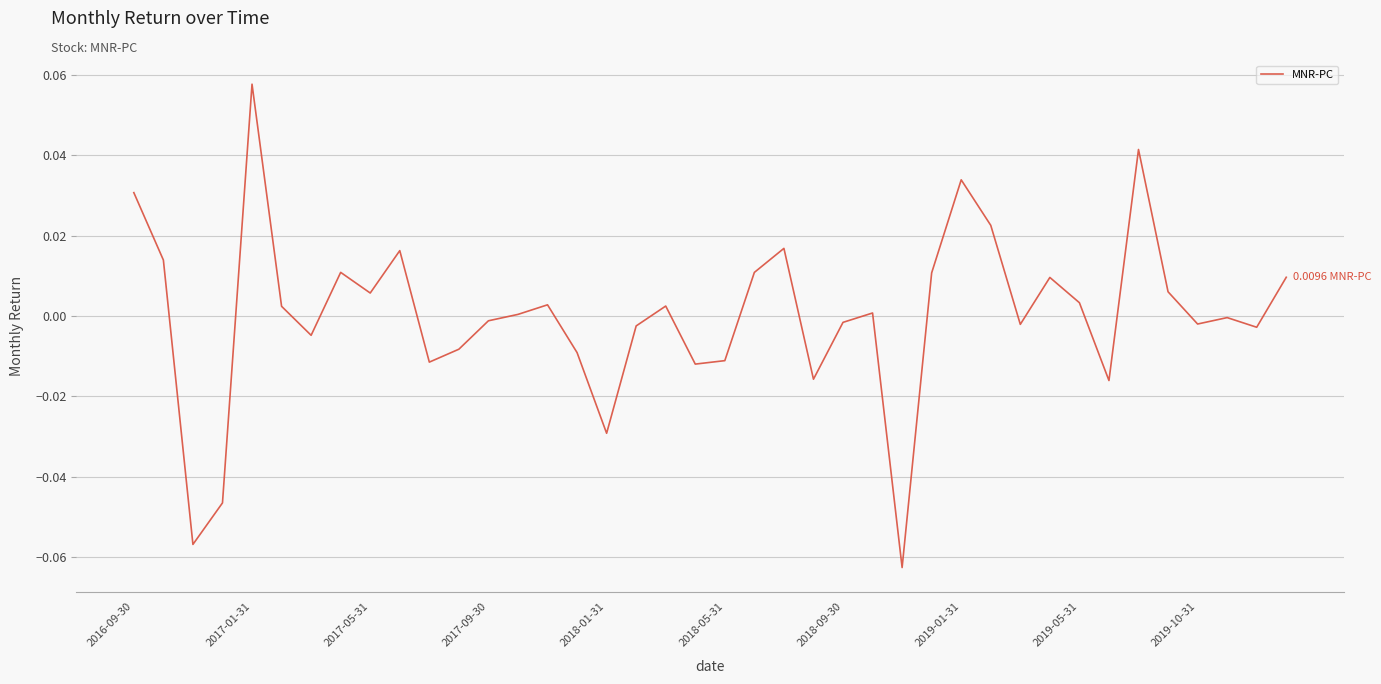

What is the greatest value displayed?

0.1